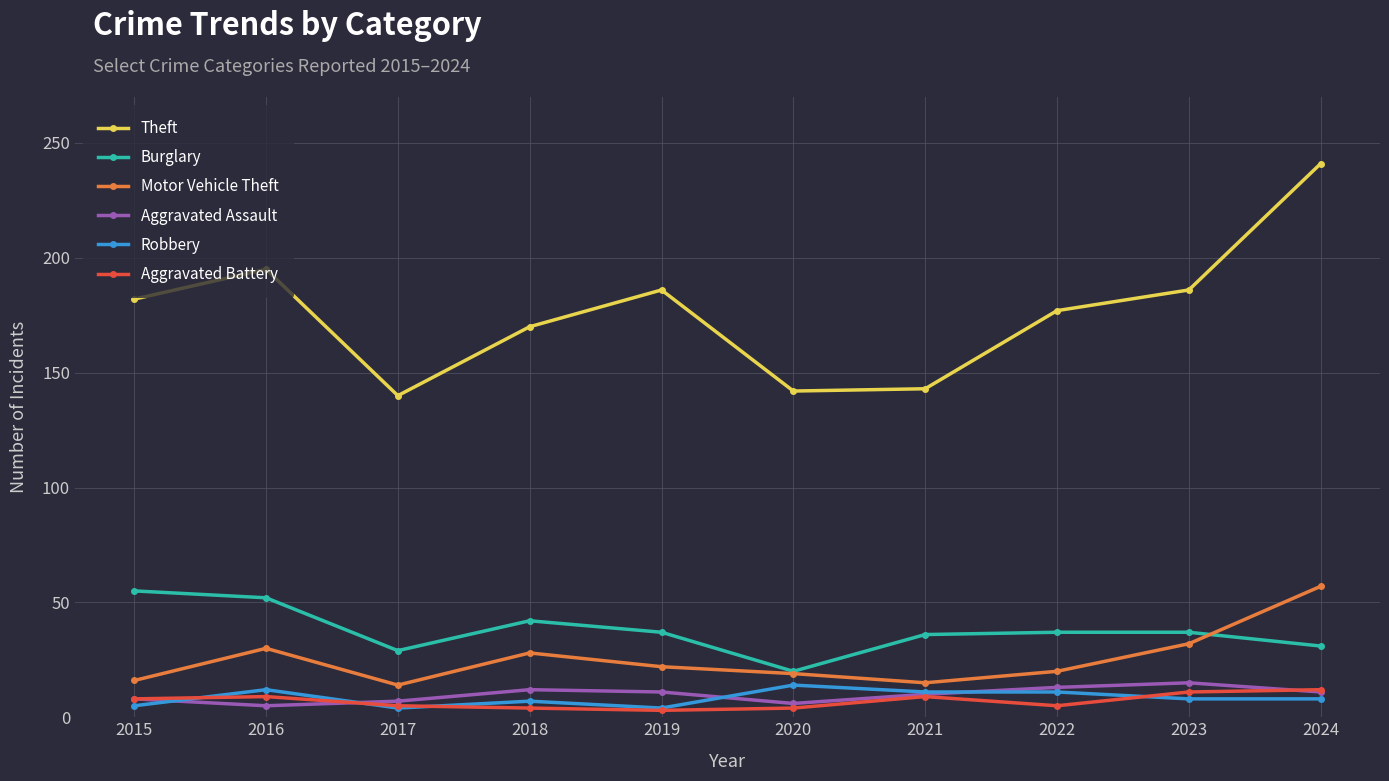

True or false: Theft and Aggravated Battery intersect in this chart.

False